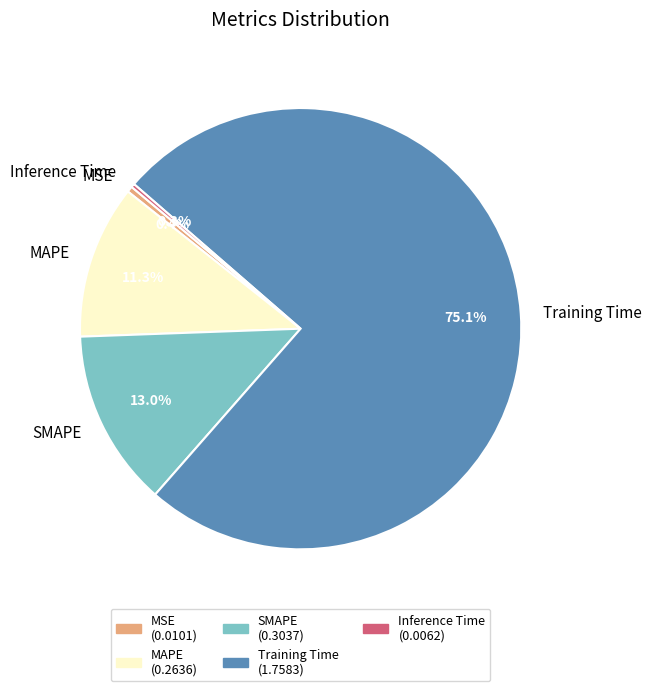

Is MAPE the majority of the pie?

No